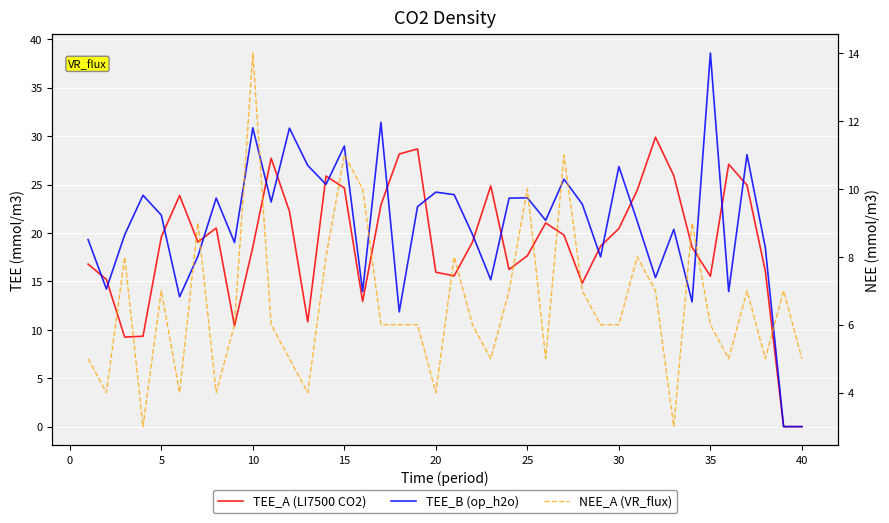

Count the number of data series in this chart.

3